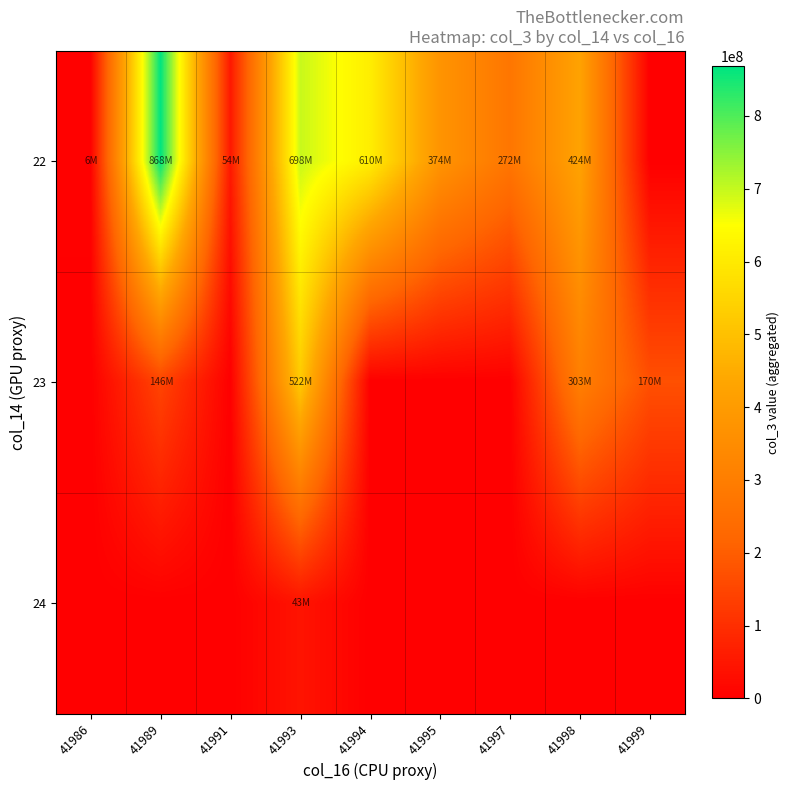

Reading left to right, list all the values displayed in this chart.

22: 41986=6025896	41989=868386264	41991=54032696	41993=697904832	41994=609892160	41995=374057792	41997=271784936	41998=423520760	41999=0
23: 41986=0	41989=145933152	41991=0	41993=521926464	41994=0	41995=0	41997=0	41998=302560896	41999=170347696
24: 41986=0	41989=0	41991=0	41993=42869624	41994=0	41995=0	41997=0	41998=0	41999=0